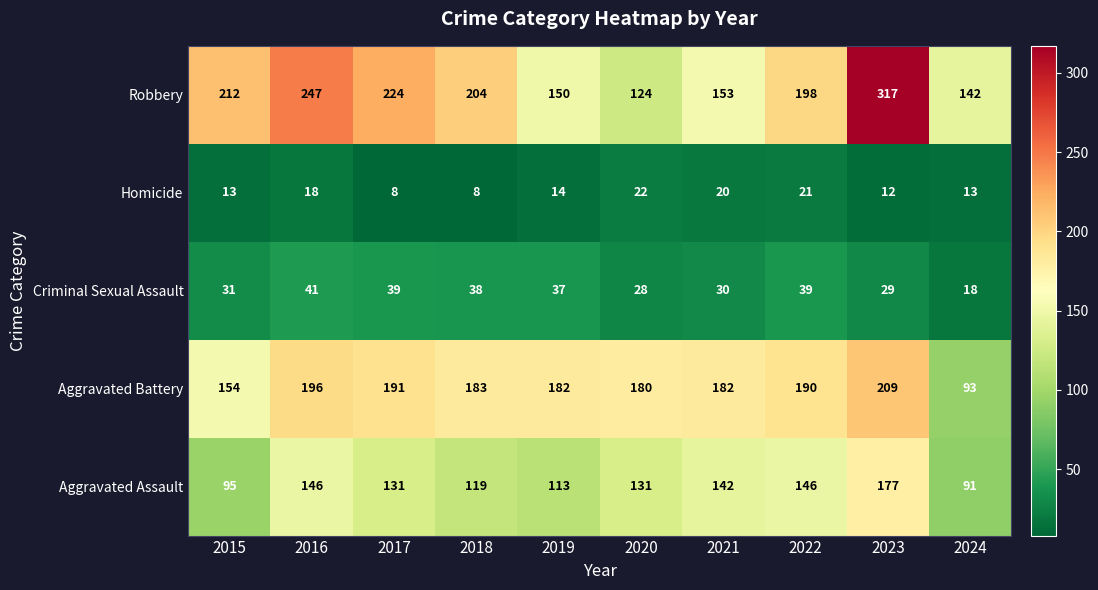

Which series has the widest spread of values?

Robbery